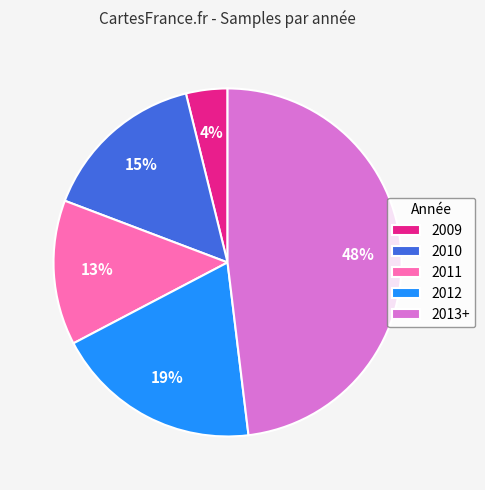

What is the ratio of the value at 2009 to the value at 2013+?

0.1